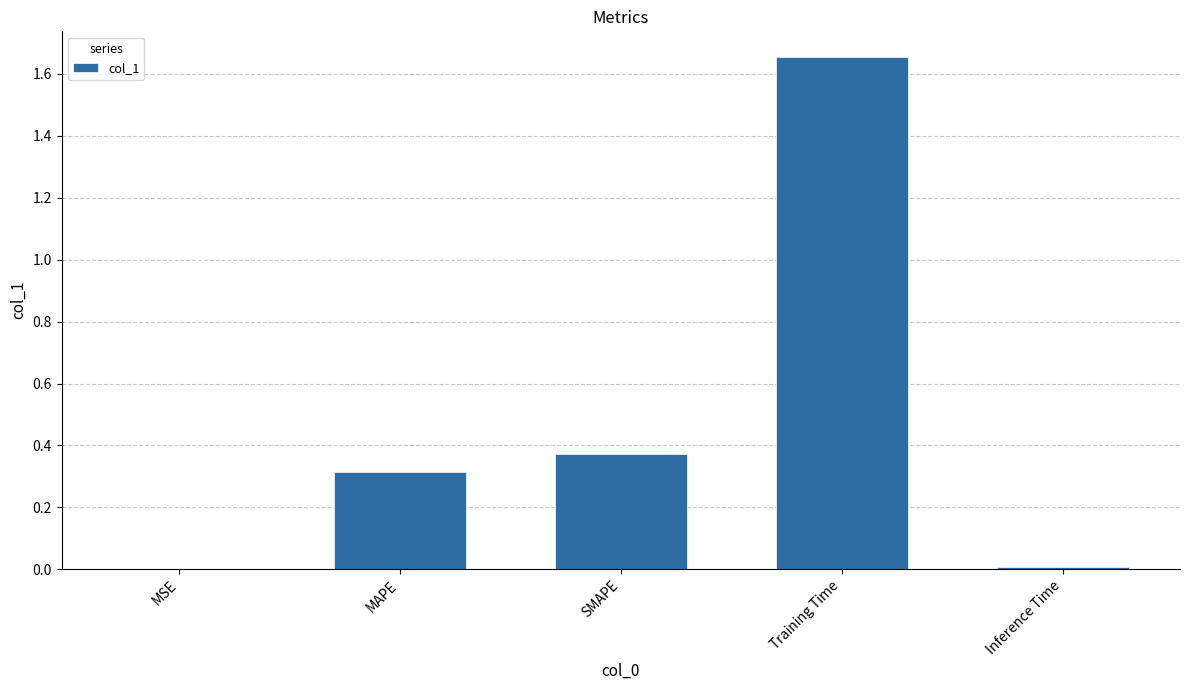

Which has a higher value, MAPE or Training Time?

Training Time